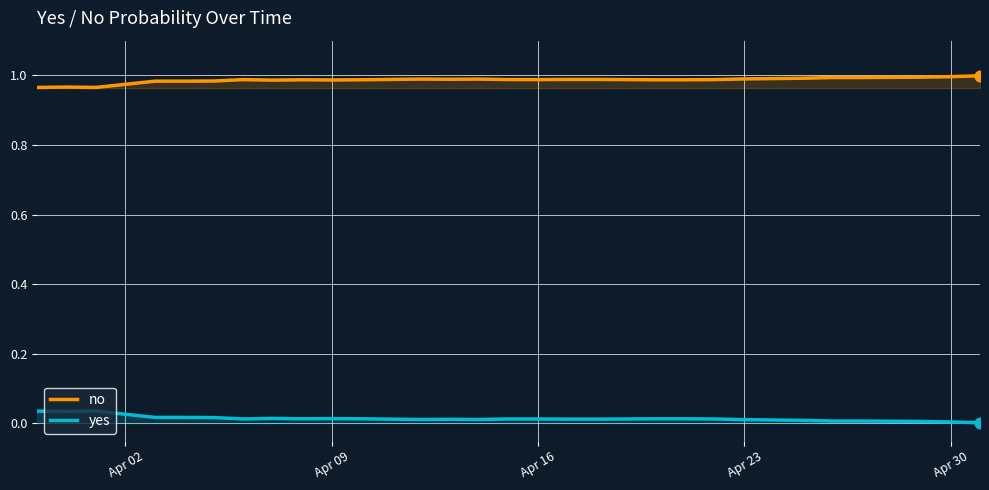

Rank the series by their average value, from lowest to highest.

yes, no